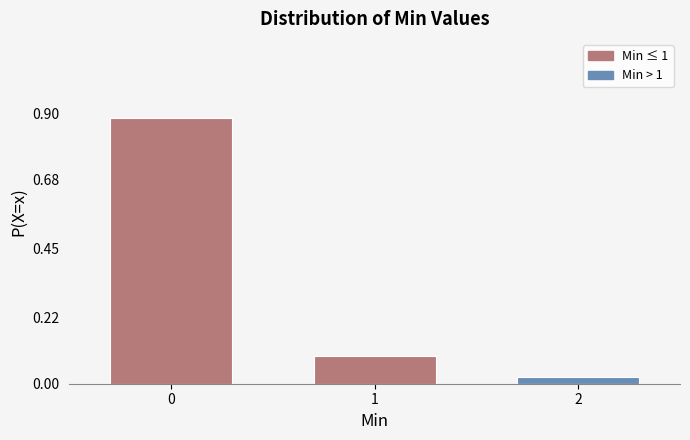

What is the difference between the values at 0 and 1?

0.8